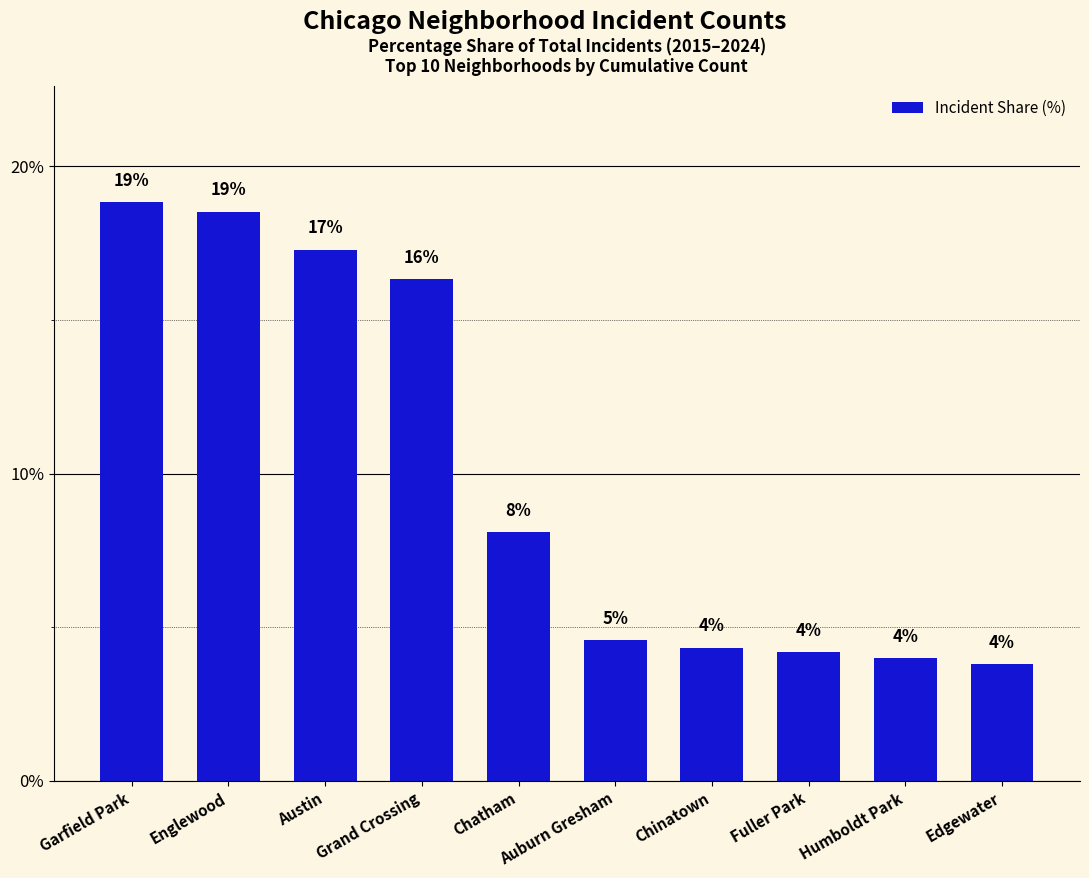

What is the smallest value displayed?

3.8